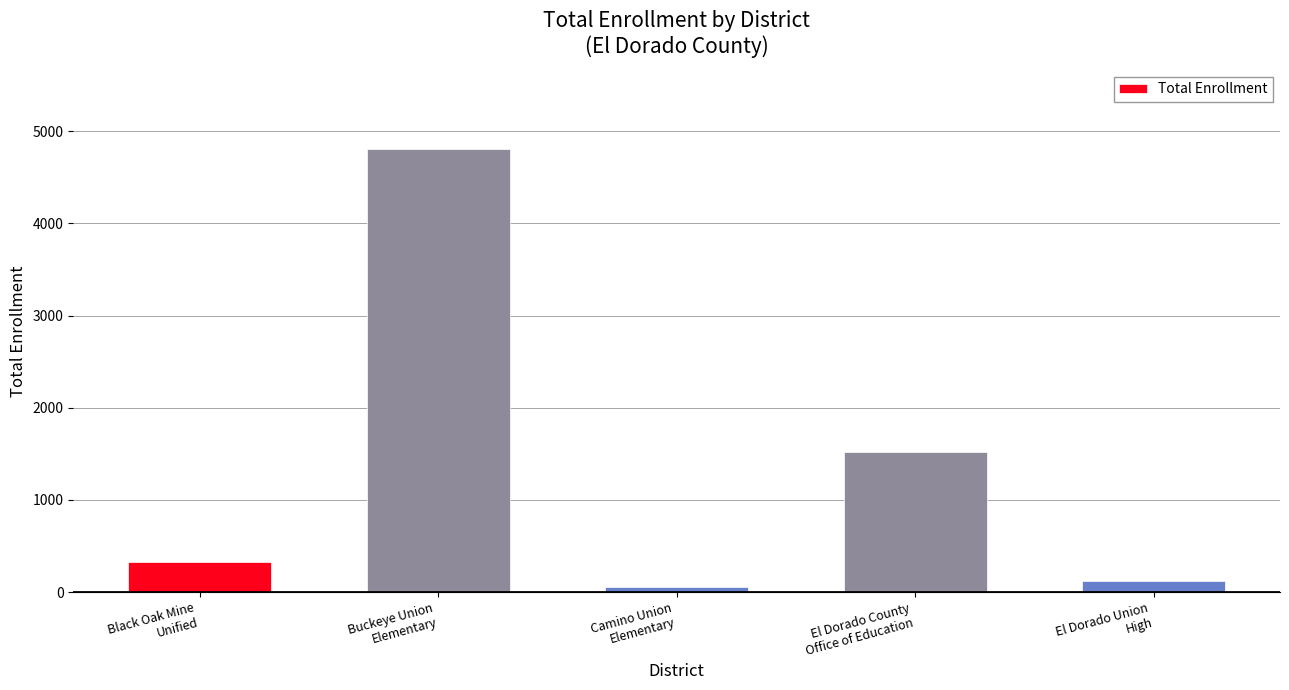

Where is the data nearest to the value 2429?

El Dorado County
Office of Education